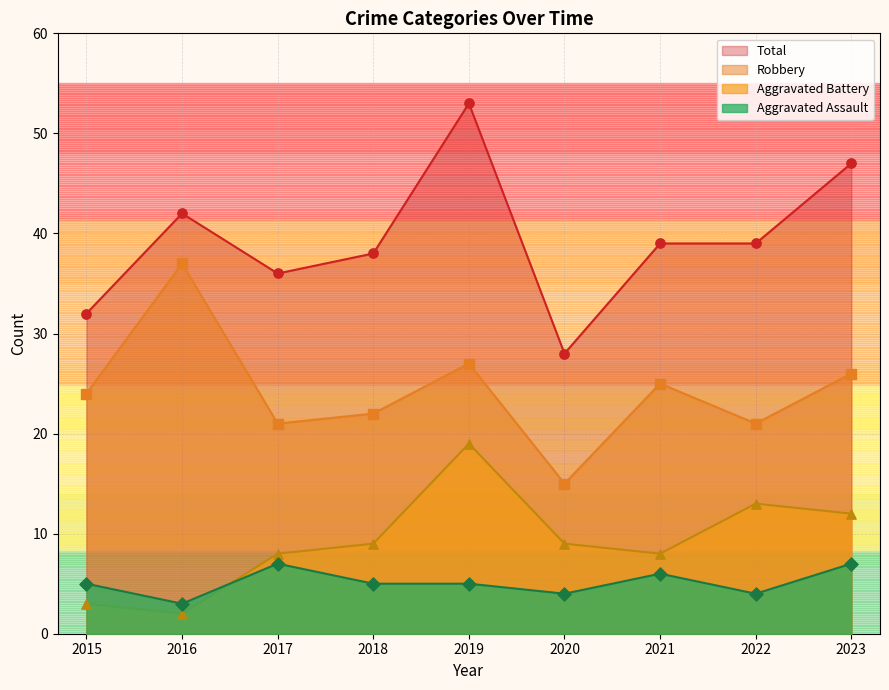

Is the value of Aggravated Battery at 2016 greater than the value of Total at 2021?

No